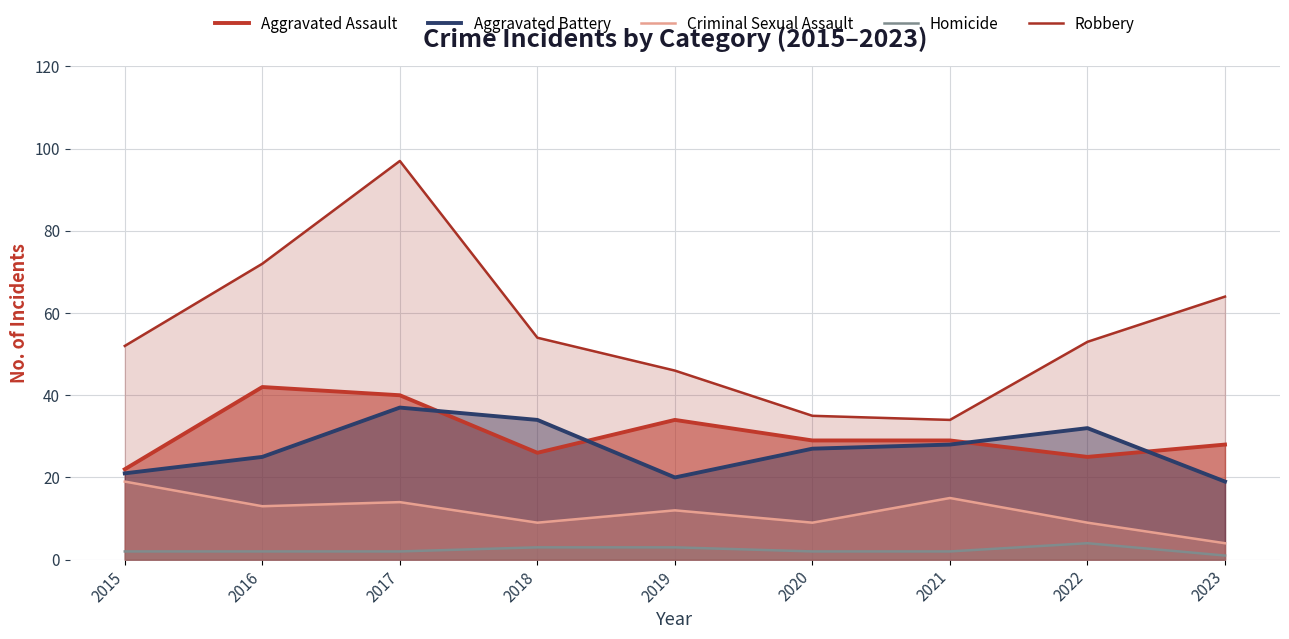

Count the number of categories in the chart.

9